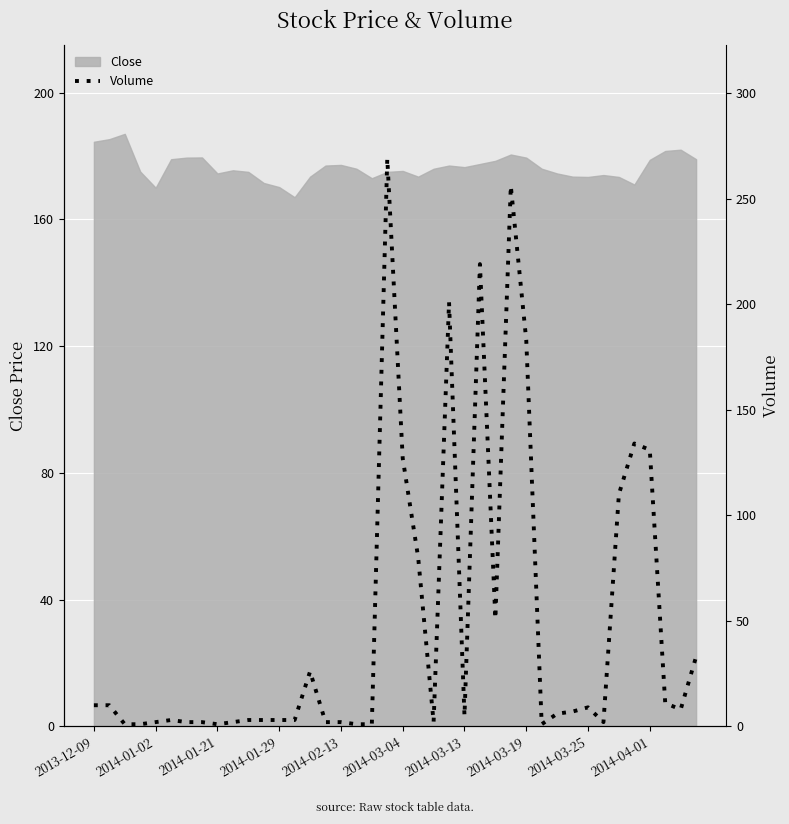

What is the sum of all values?

1923